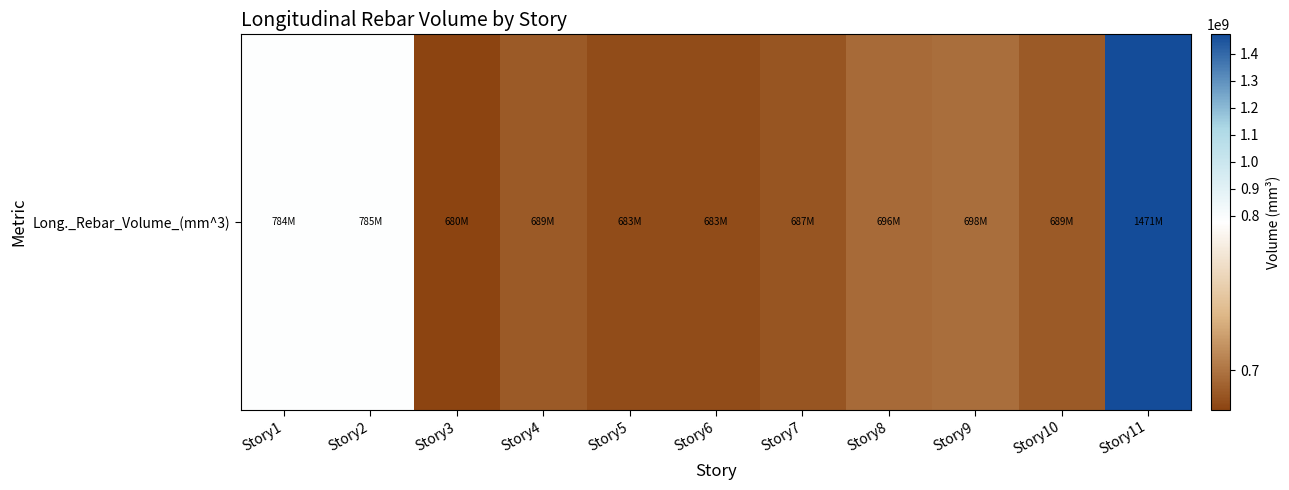

What is the sum of all values?

8544094660.1